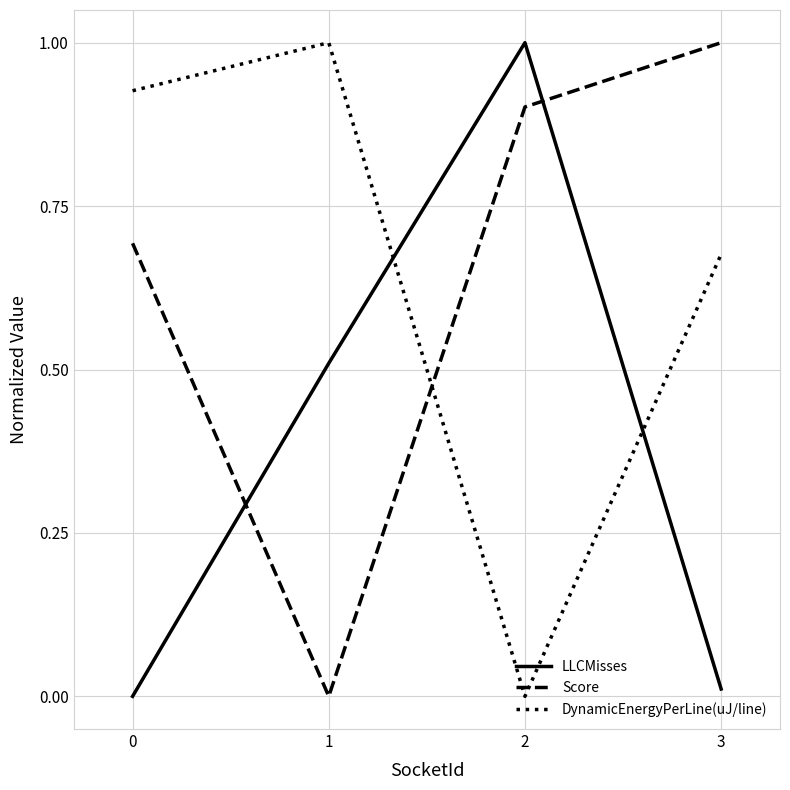

Count the number of data series in this chart.

3